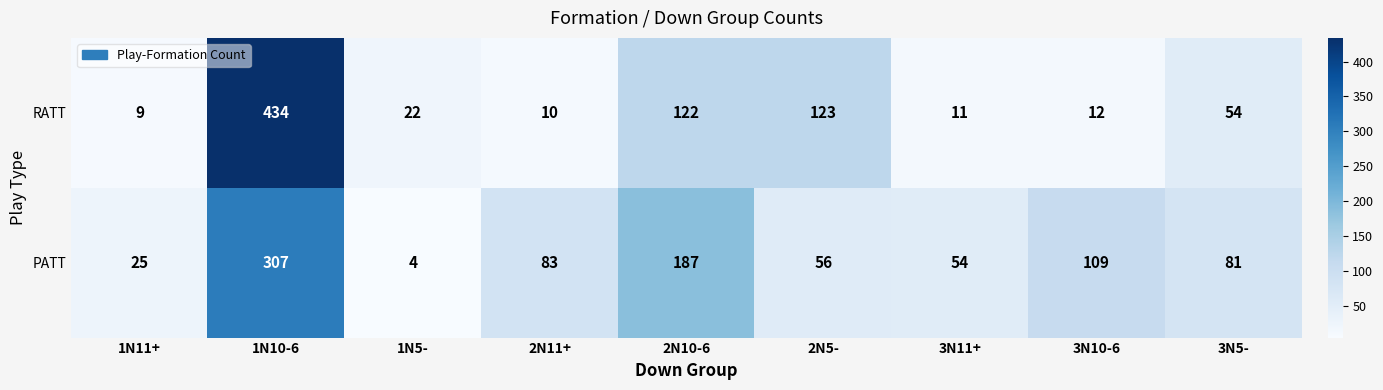

At which category is the sum across all series the highest?

1N10-6